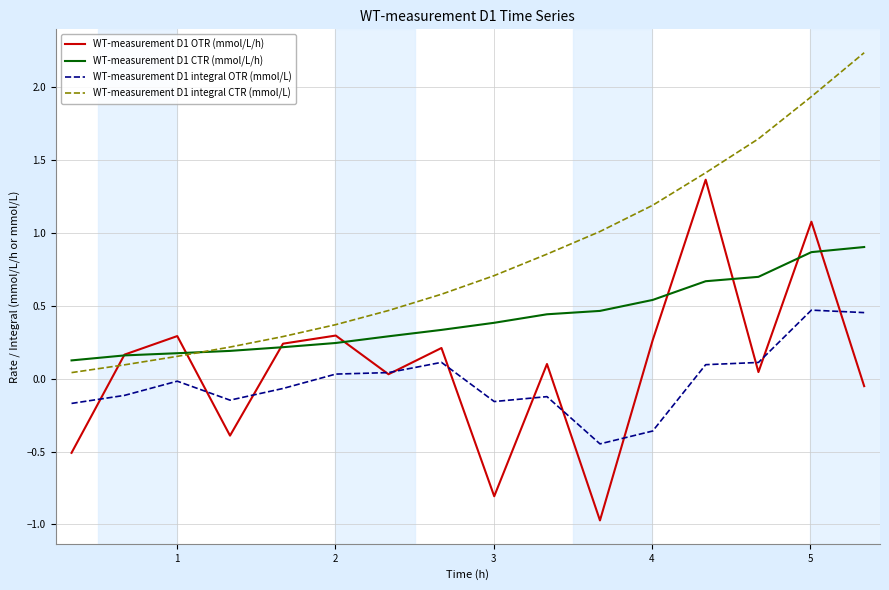

Does the chart have visible grid lines?

Yes